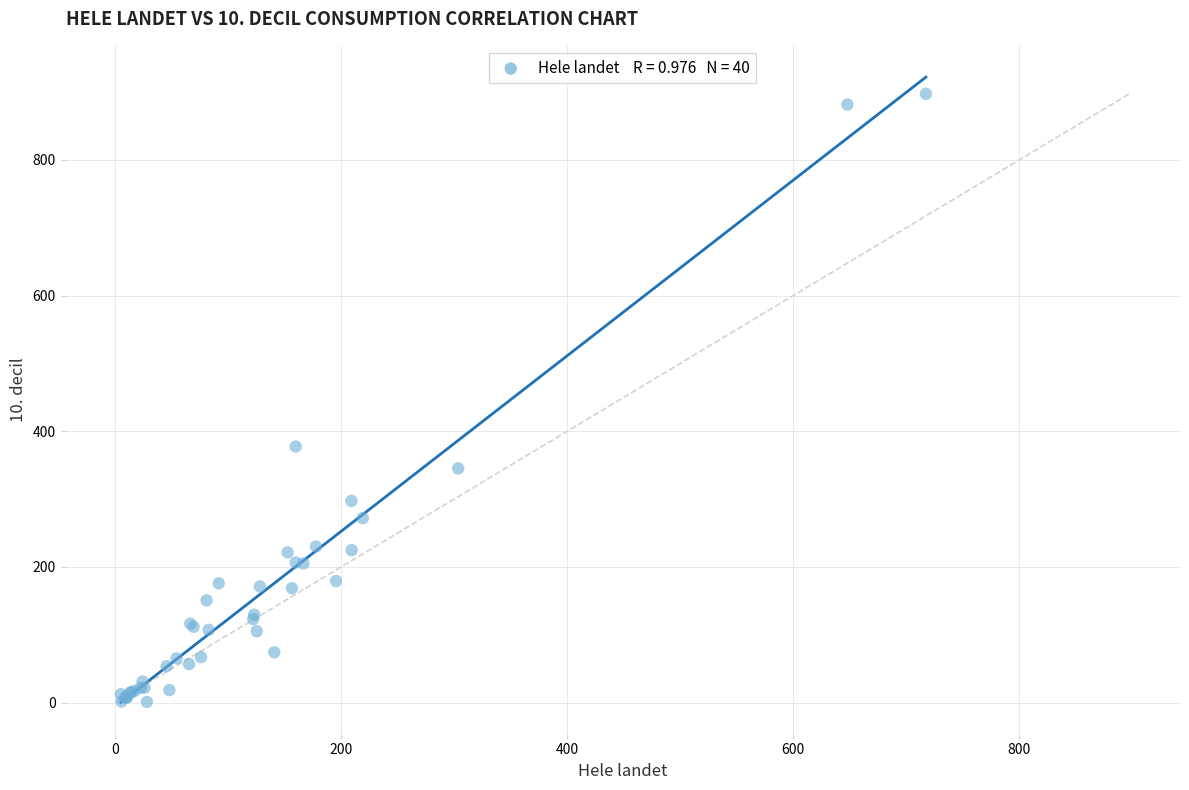

What Y value in the scatter plot is closest to 449?

377.4